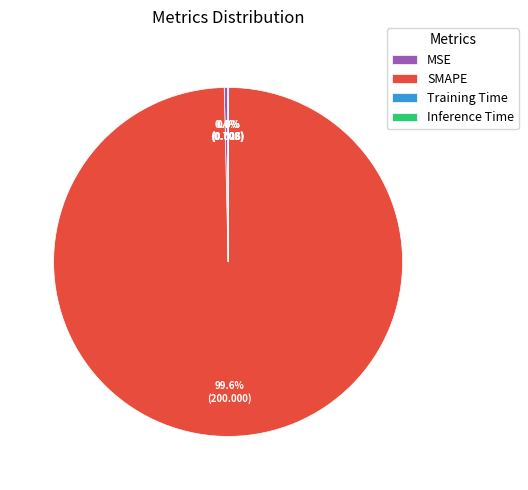

Is there a majority slice in this chart?

Yes